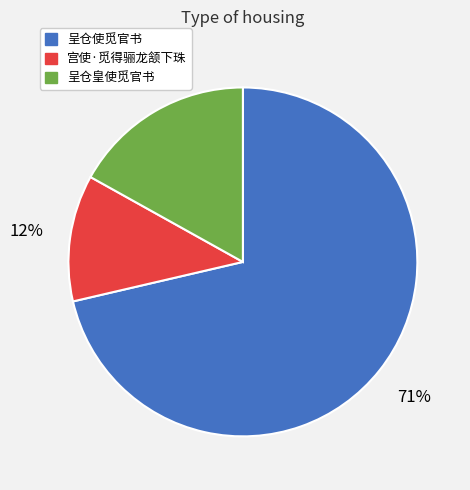

Do 呈仓皇使觅官书 and 宫使·觅得骊龙颔下珠 together represent more than half of the pie?

No